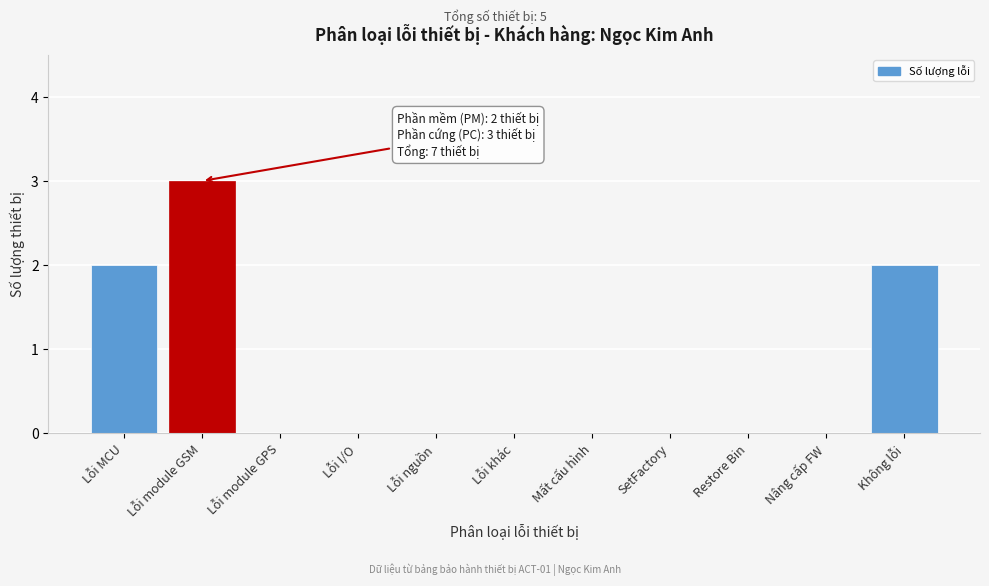

Reading left to right, transcribe all the data shown in this chart.

Lỗi MCU=2	Lỗi module GSM=3	Lỗi module GPS=0	Lỗi I/O=0	Lỗi nguồn=0	Lỗi khác=0	Mất cấu hình=0	SetFactory=0	Restore Bin=0	Nâng cấp FW=0	Không lỗi=2